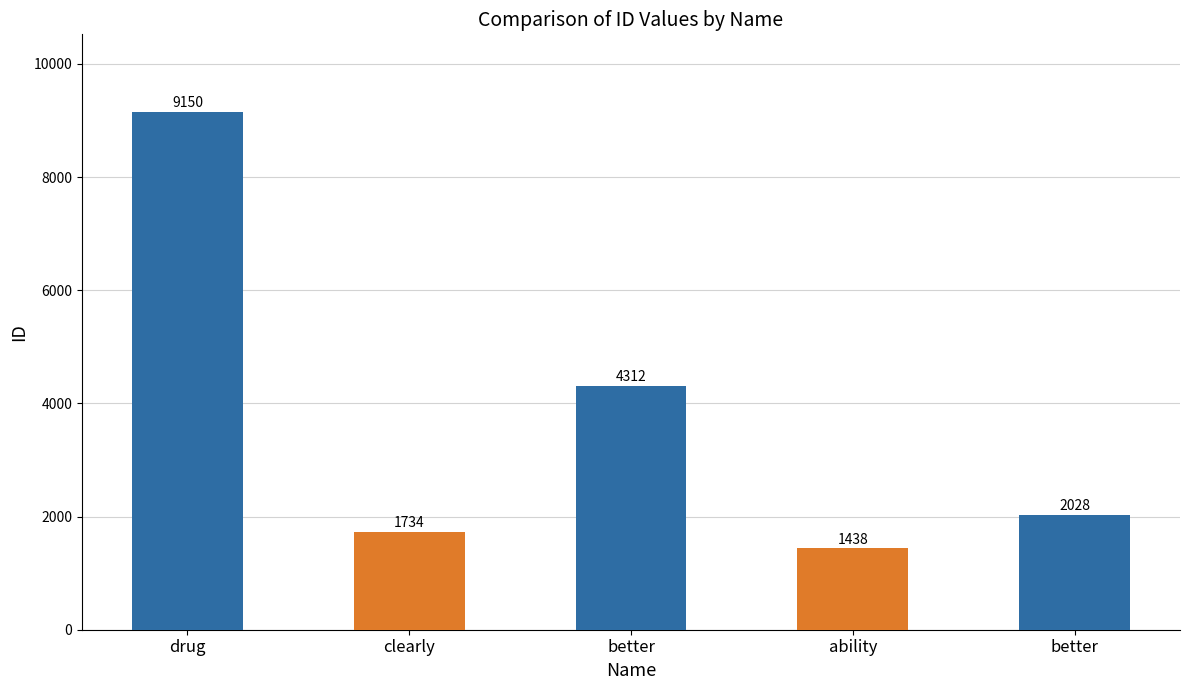

What is the difference between the second highest and second lowest values?

2578